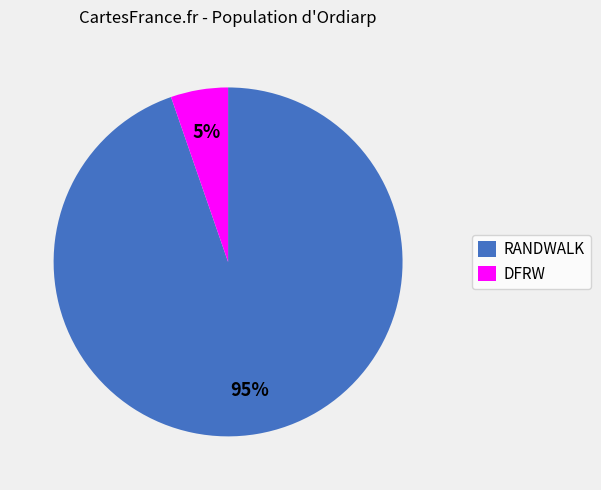

Is it true that RANDWALK is 95% of the pie?

True